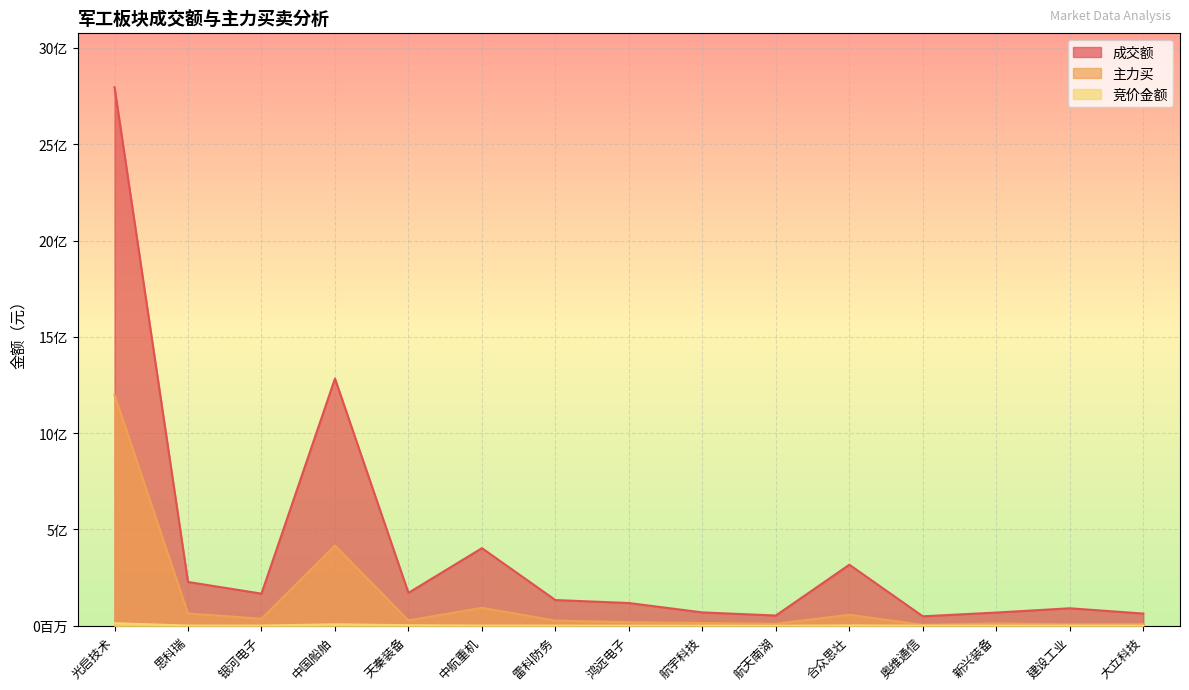

Which series changed the most between 思科瑞 and 航宇科技?

成交额